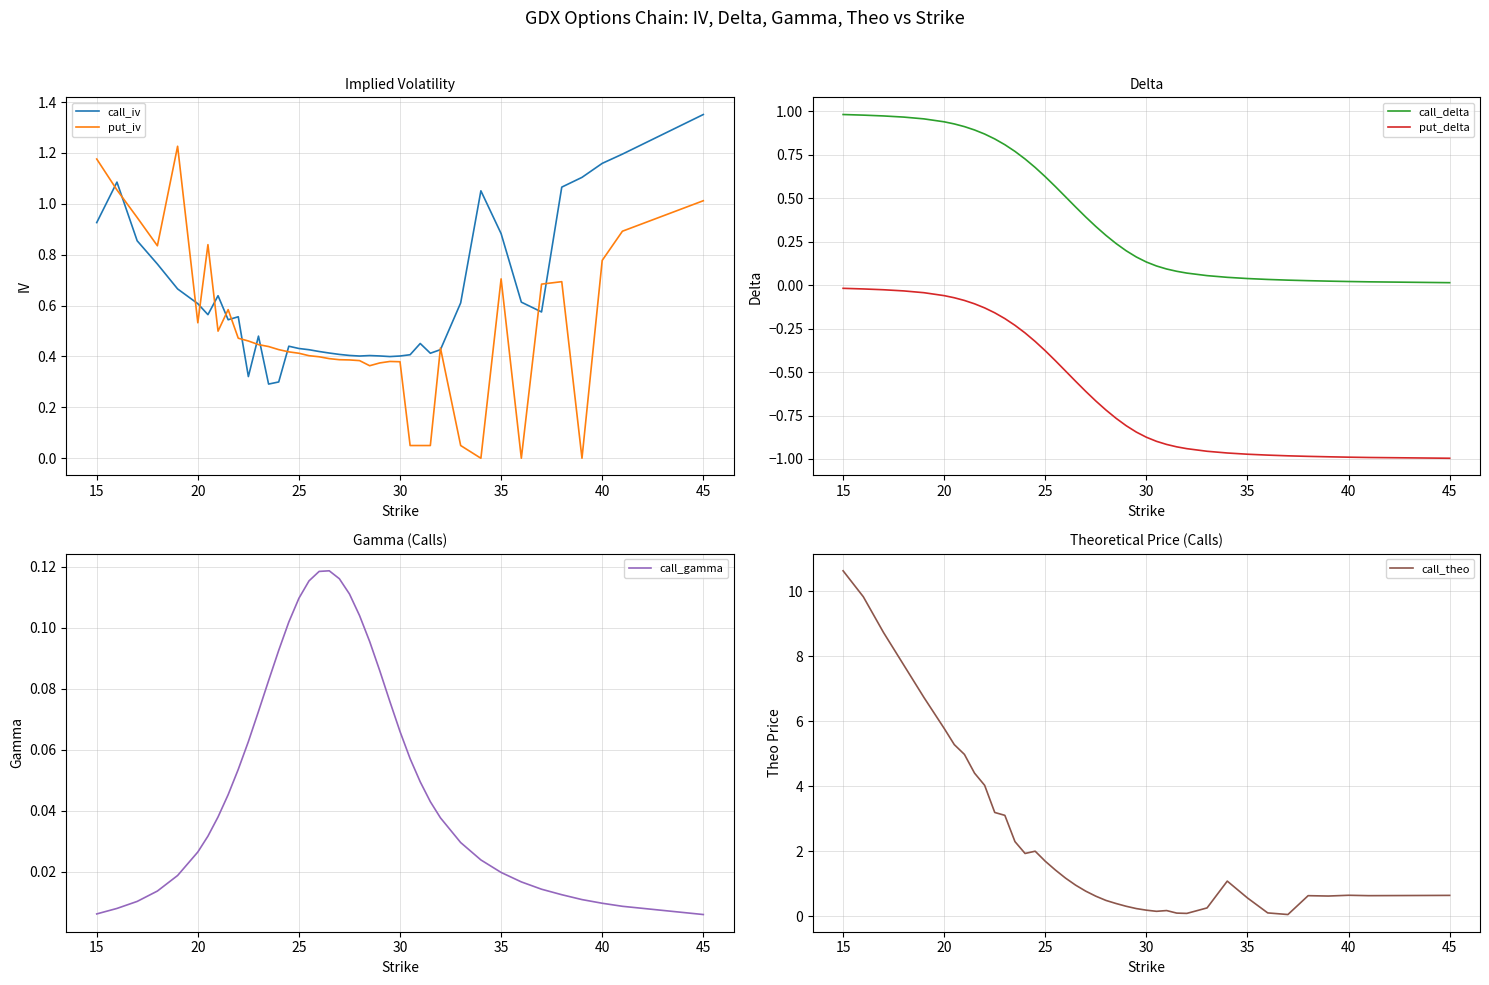

Count the number of categories in the chart.

40